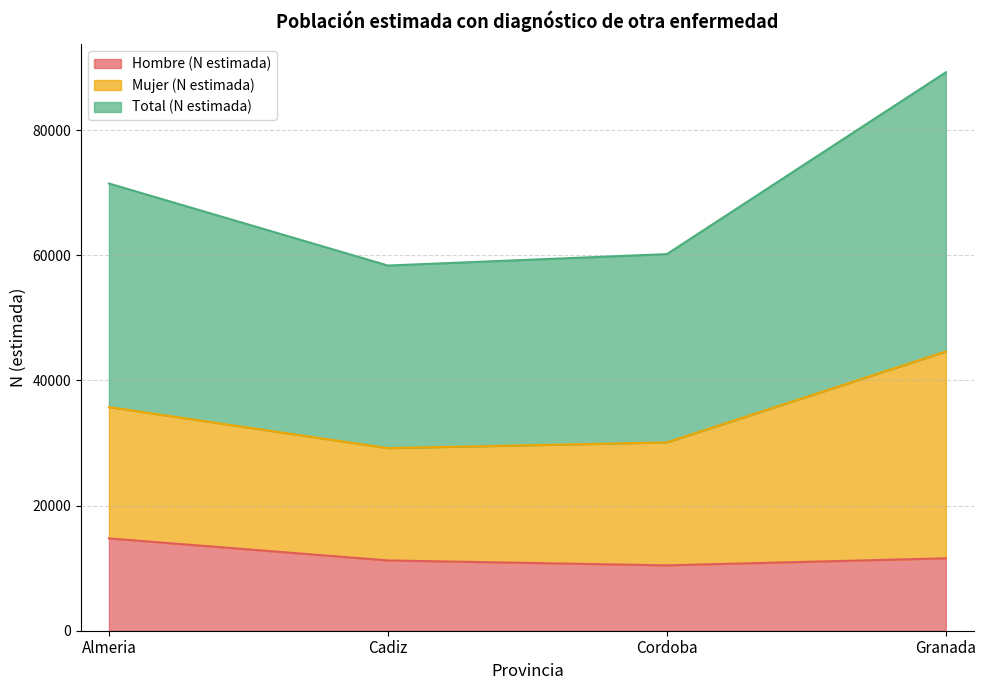

What is the maximum value shown in the chart?

89224